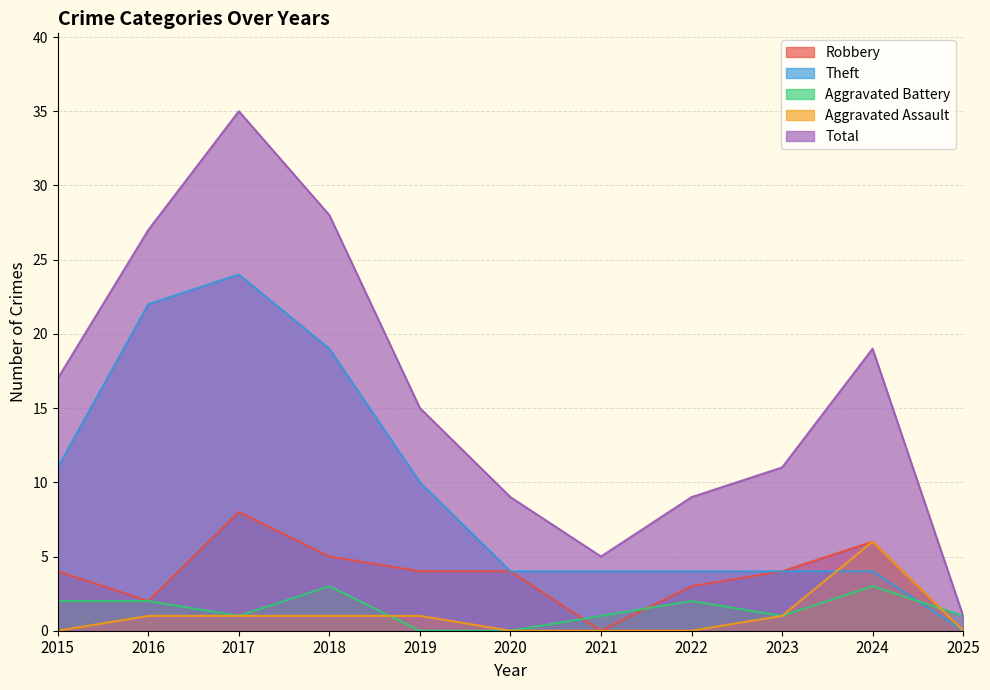

Which series has the largest total across all categories?

Total